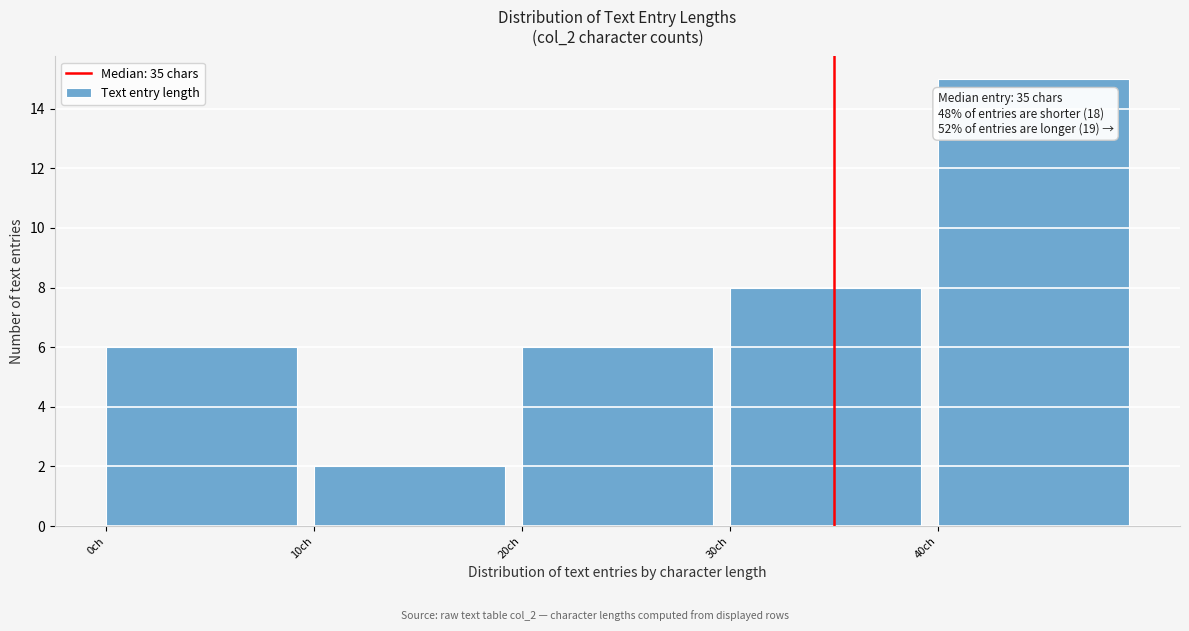

Which range on the x-axis has the tallest bar?

40 to 50